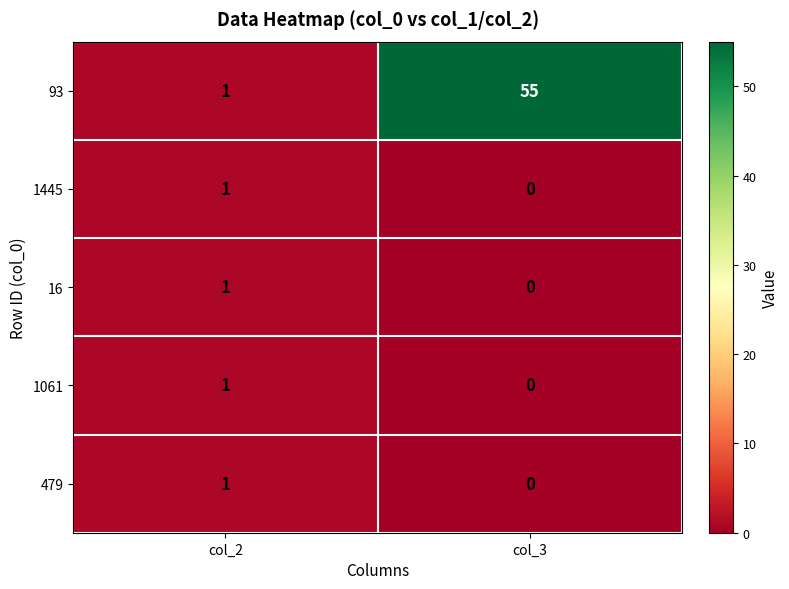

Reading right to left, what are all the values shown in this chart?

93: col_3=55	col_2=1
1445: col_3=0	col_2=1
16: col_3=0	col_2=1
1061: col_3=0	col_2=1
479: col_3=0	col_2=1